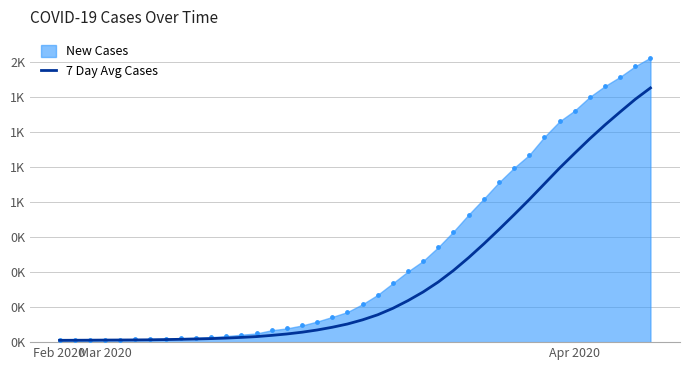

What is the change in value from Apr 2020 to 39?

+1801.7